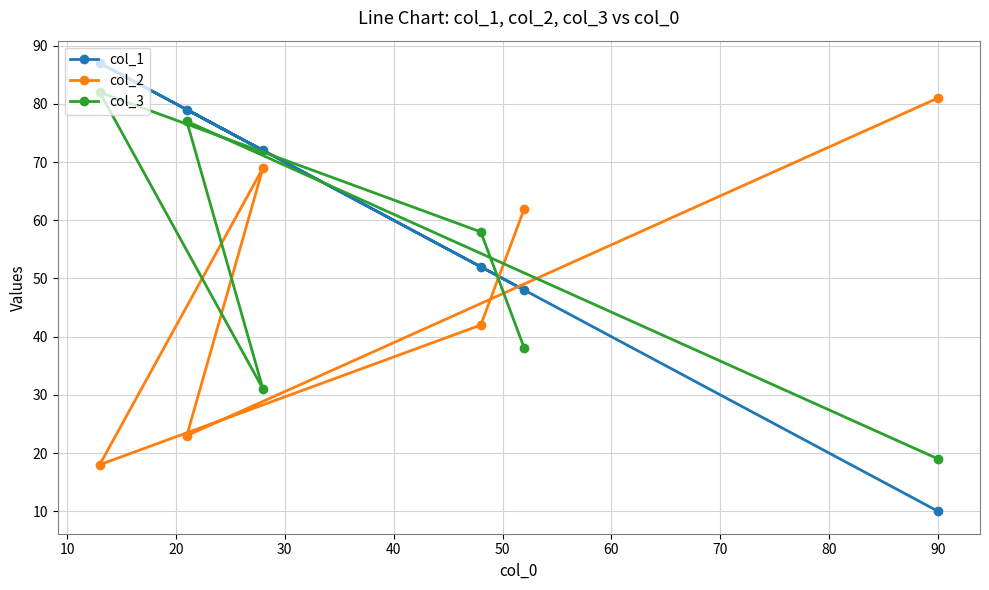

Which series has the largest total across all categories?

col_1